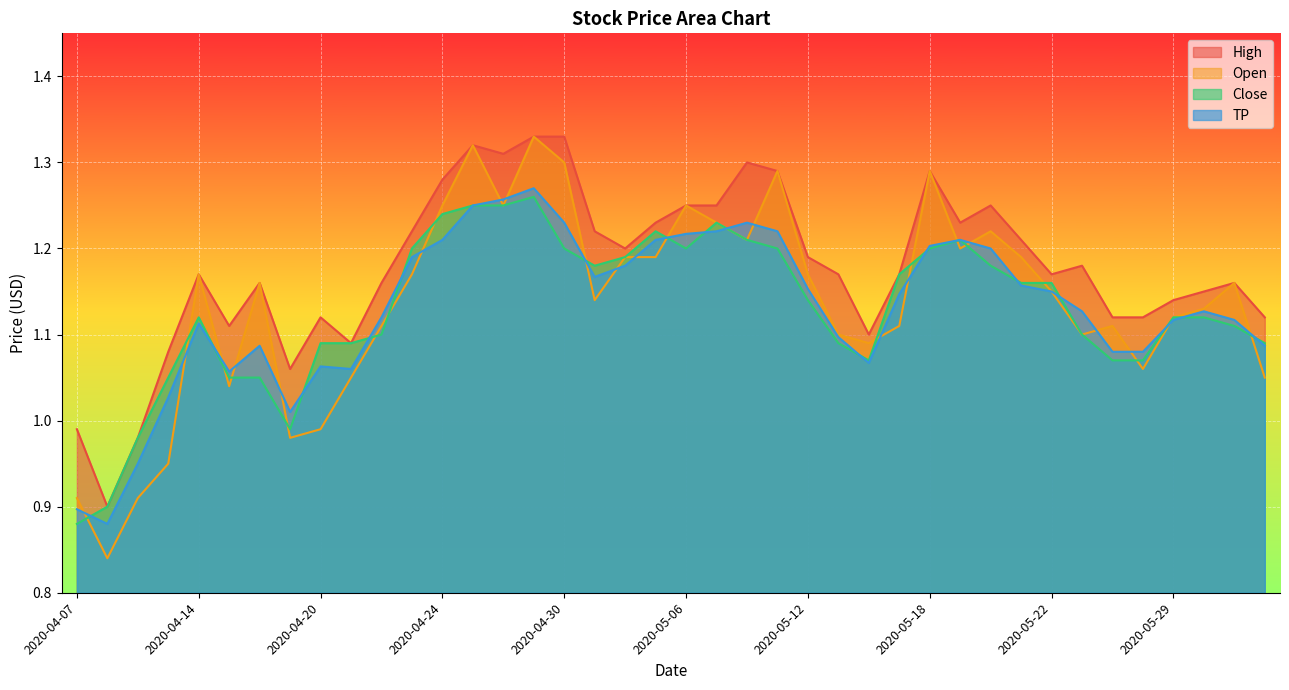

Between 2020-04-15 and 2020-06-01, which is larger?

2020-06-01